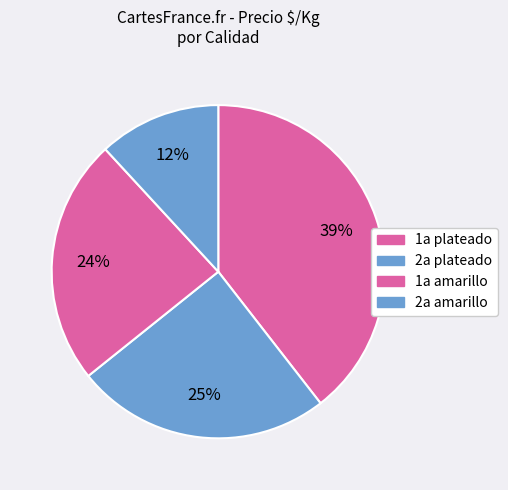

Count the number of slices in the pie.

4